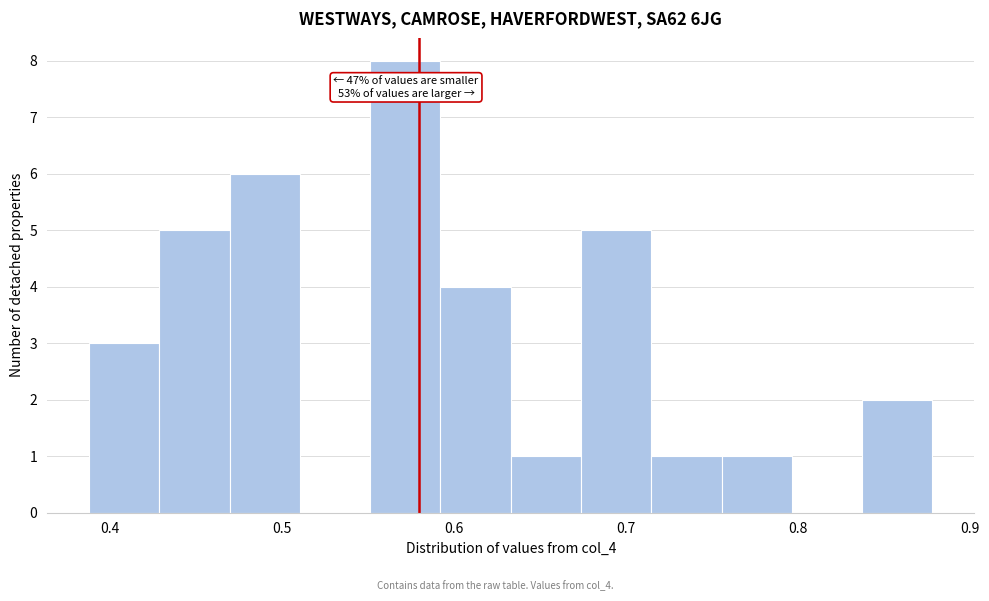

Over which range of the x-axis is the bar tallest?

0.55 to 0.59